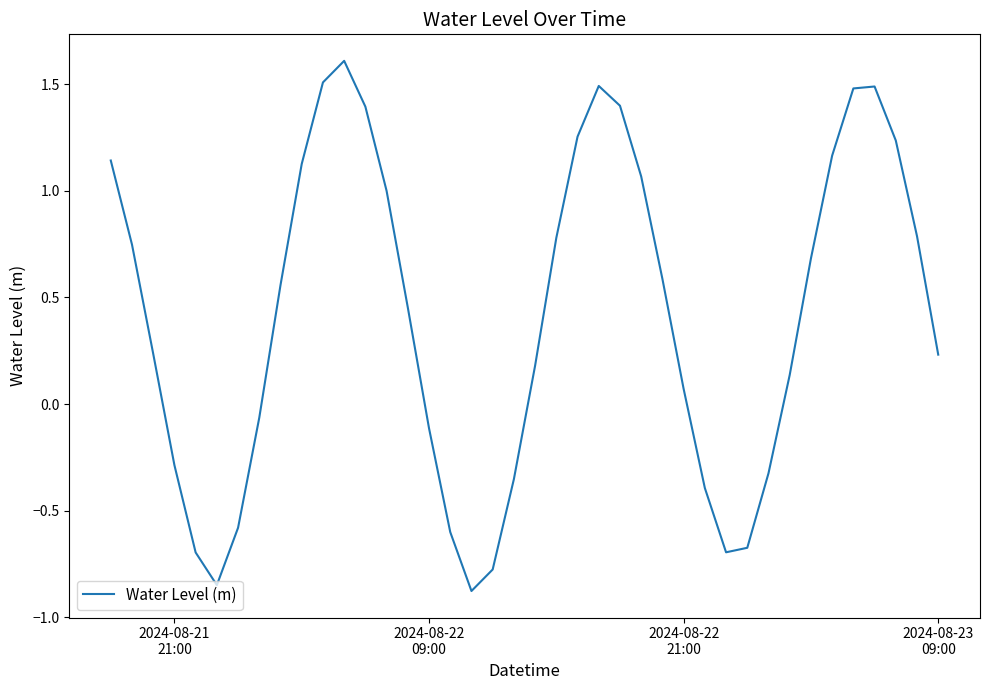

How many negative values are there?

14